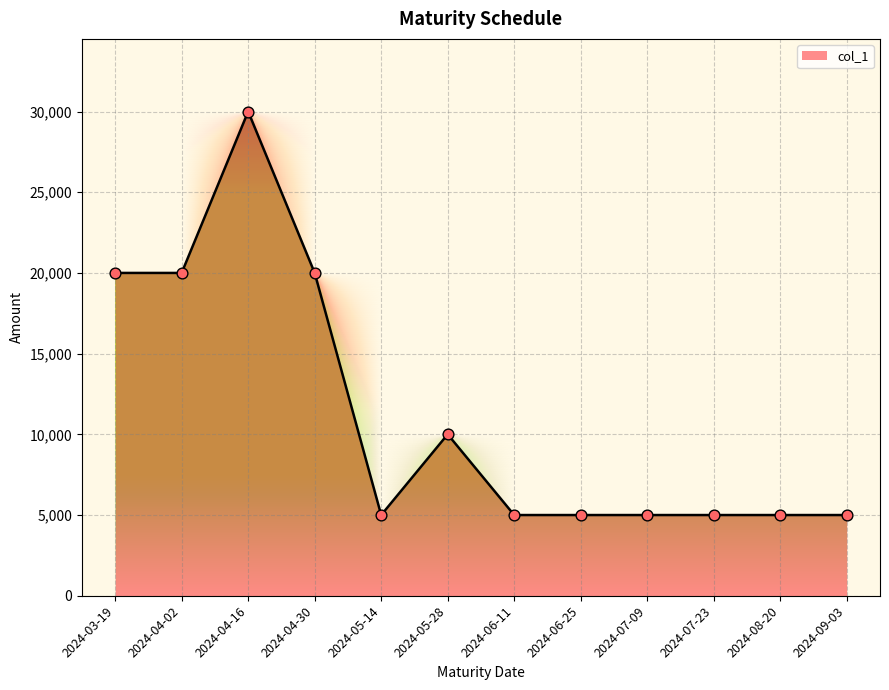

Which has a higher value, 2024-05-28 or 2024-07-23?

2024-05-28